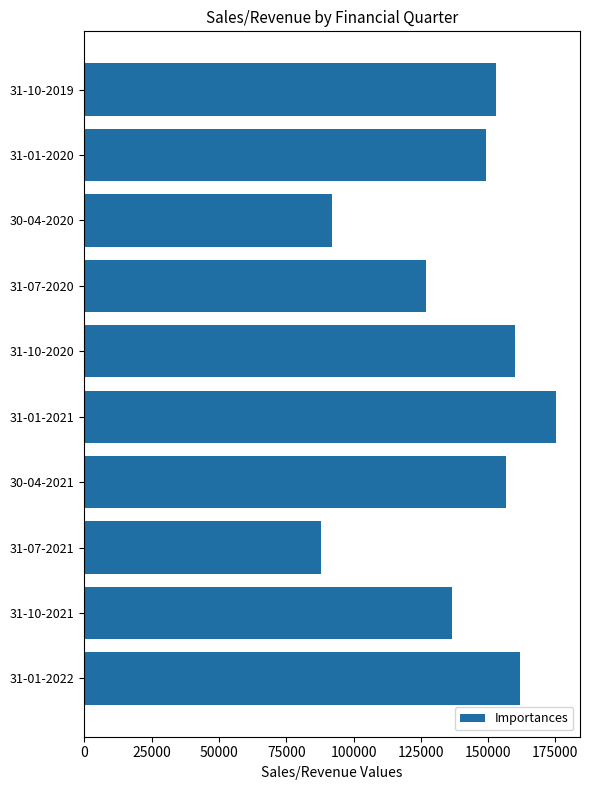

What is the sum of the values at 30-04-2020 and 31-10-2019?

244998.0